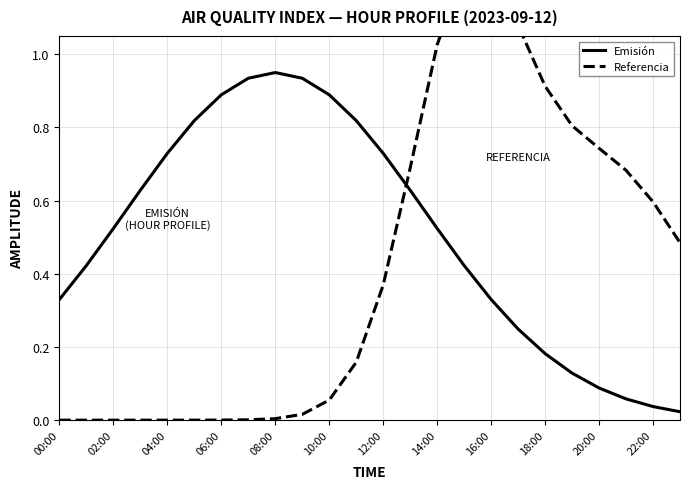

What position from the right is 23?

1